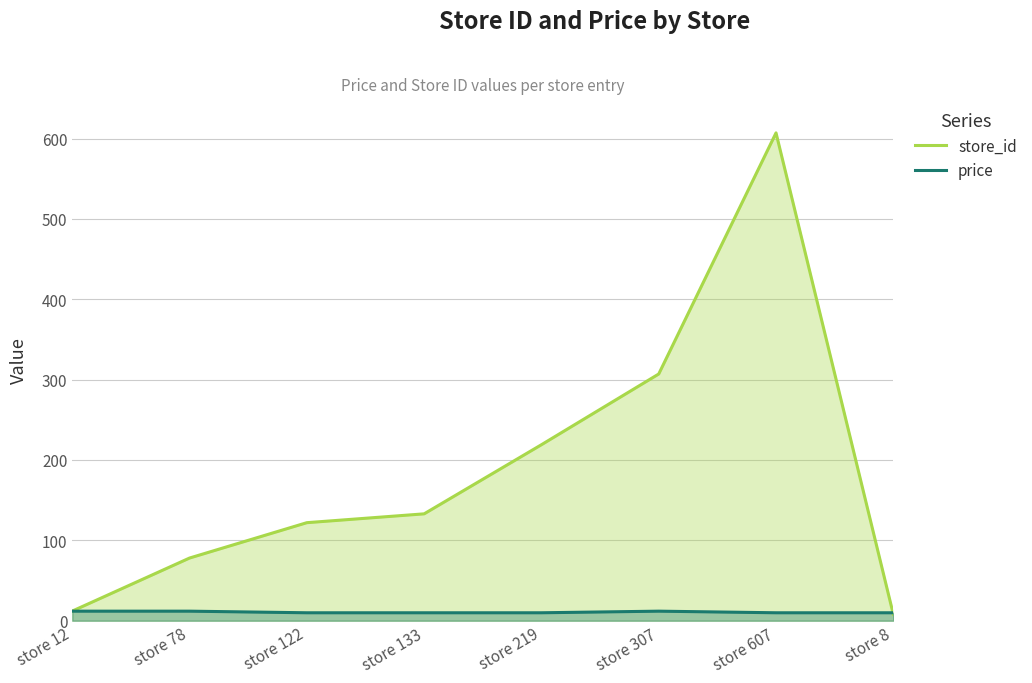

Which series has the largest range (max minus min)?

store_id